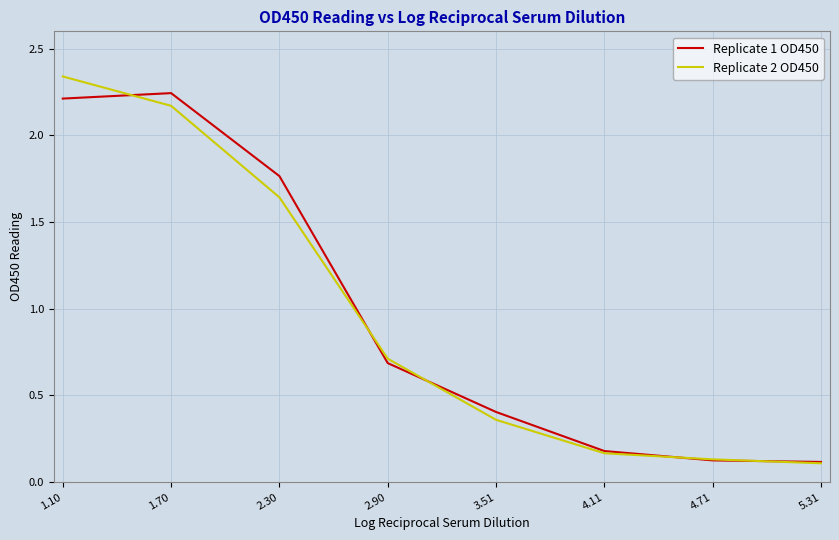

Is the value of Replicate 2 OD450 at 4.11 greater than the value of Replicate 1 OD450 at 1.10?

No